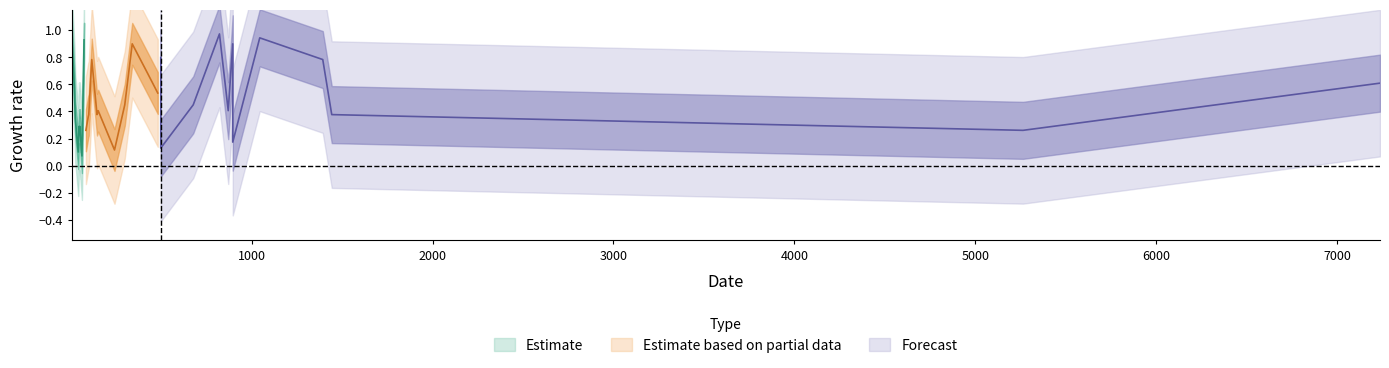

What is the sum of the values at 17 and 3?

0.5